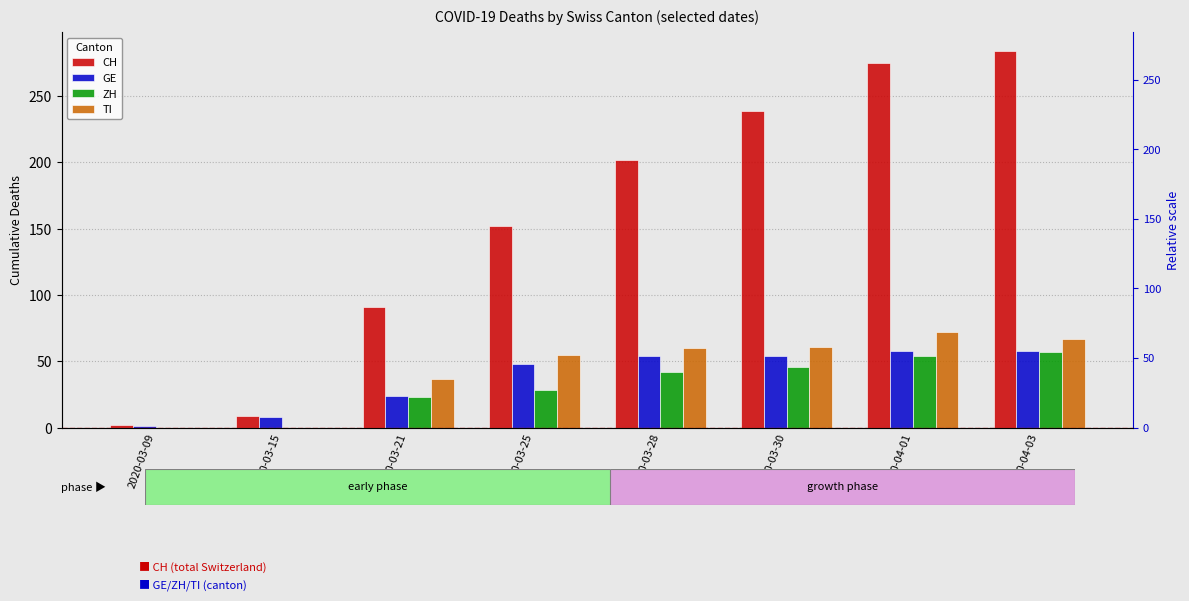

Are the bars horizontal?

No